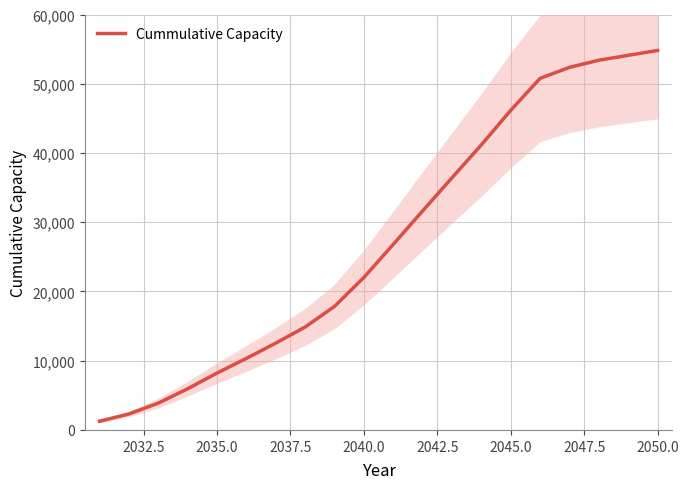

Reading right to left, transcribe all the data shown in this chart.

54808.9	54105.7	53397.2	52365.9	50780.2	46164.2	41175.8	36419.5	31630.1	26802.8	22027.4	17847.9	14862.8	12541.5	10339.3	8219.8	5951.4	3877.1	2304.0	1261.2